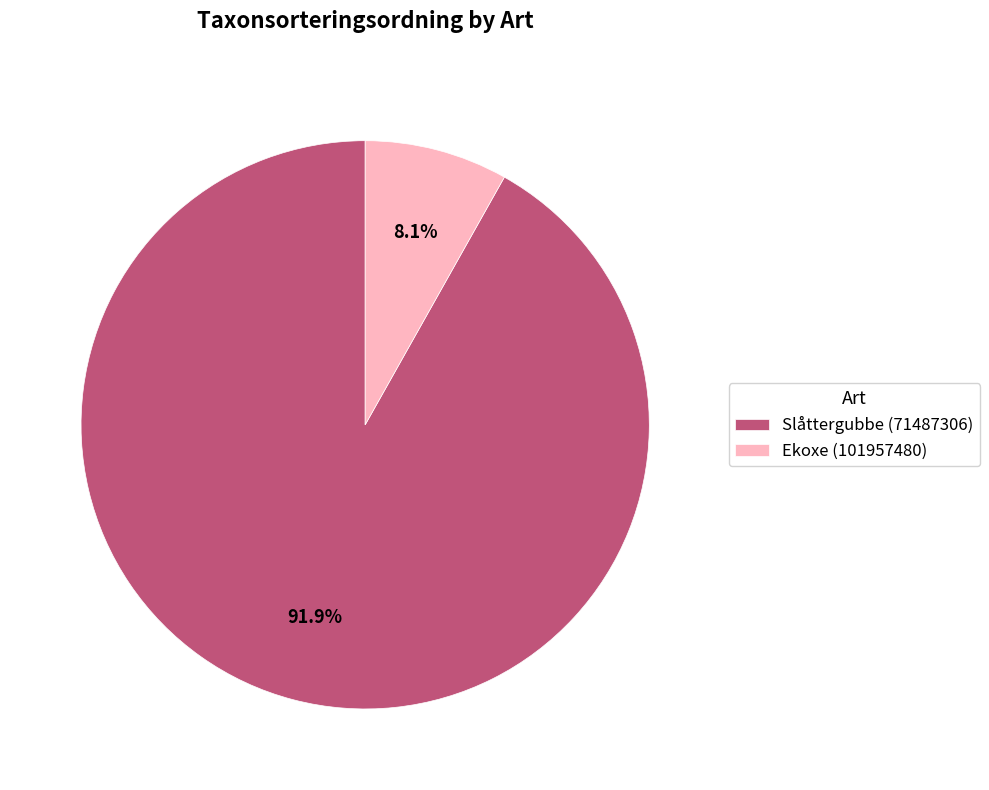

To the nearest percent, what percentage of the pie is Slåttergubbe (71487306)?

92%